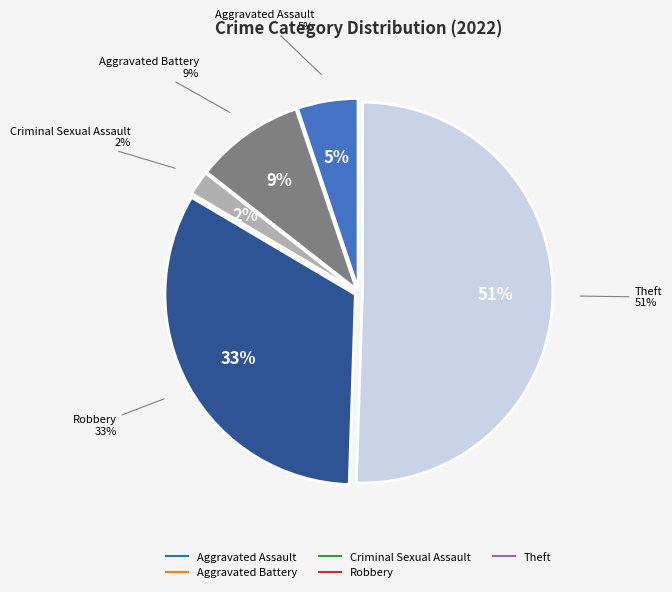

What is the change in value from Aggravated Assault to Criminal Sexual Assault?

-3